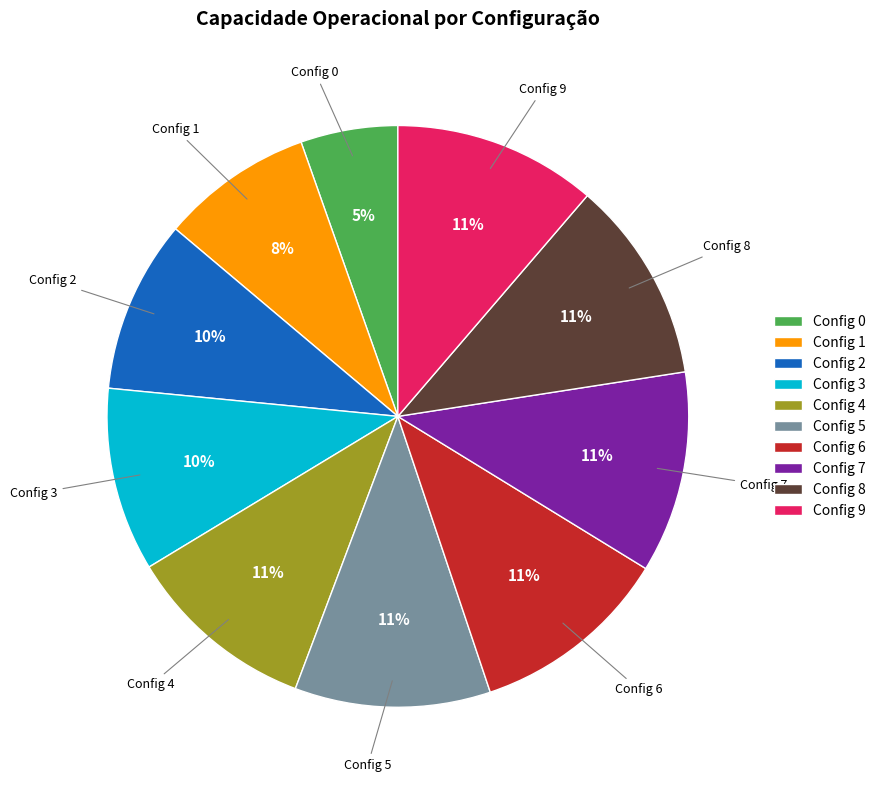

Which has a higher value, Config 6 or Config 2?

Config 6